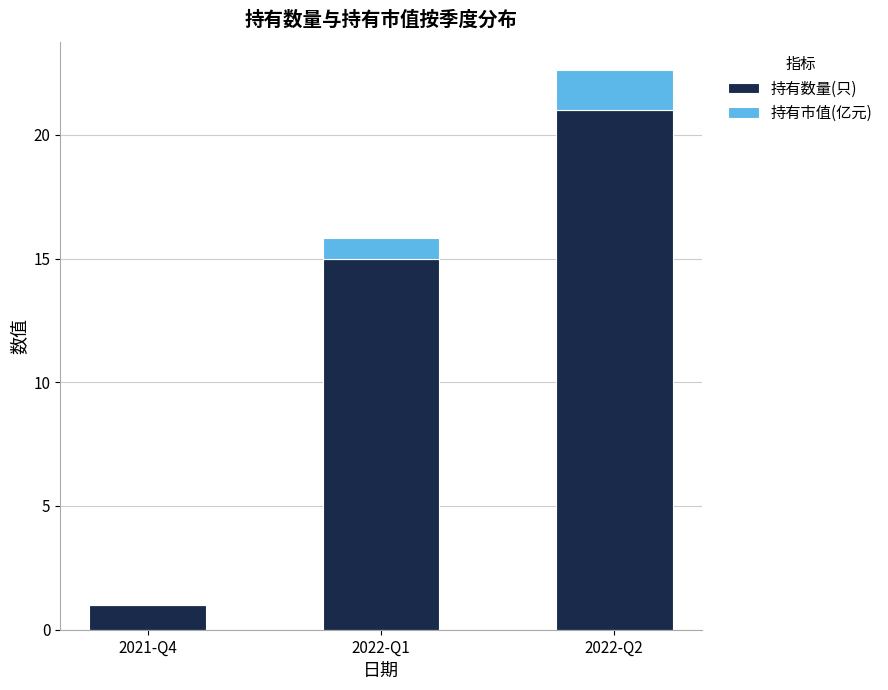

The value of 持有数量(只) at 2022-Q1 is 4.7. True or false?

False